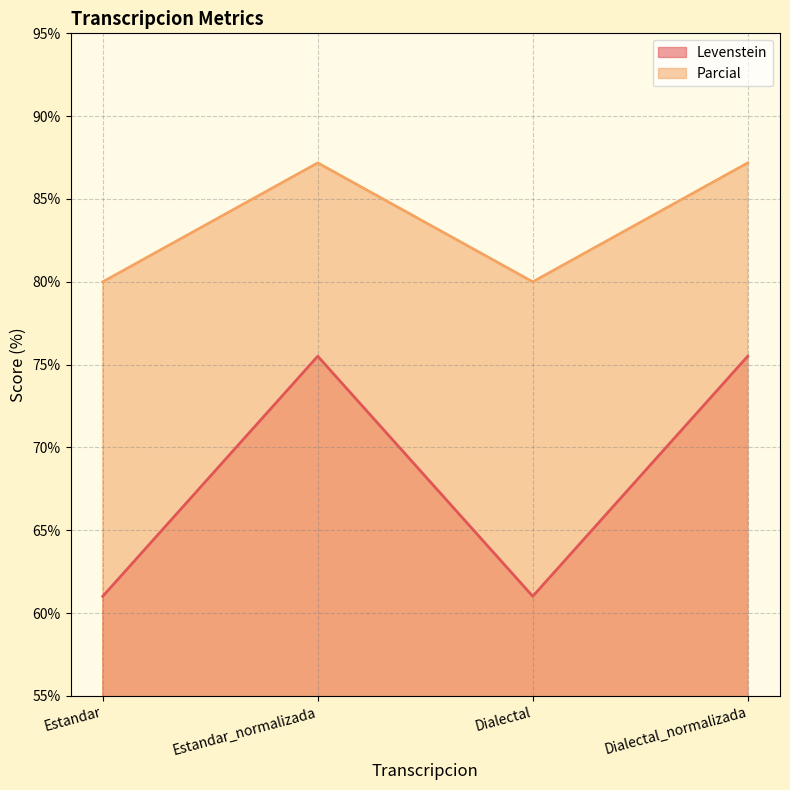

What are all the series names shown in the legend?

Levenstein, Parcial